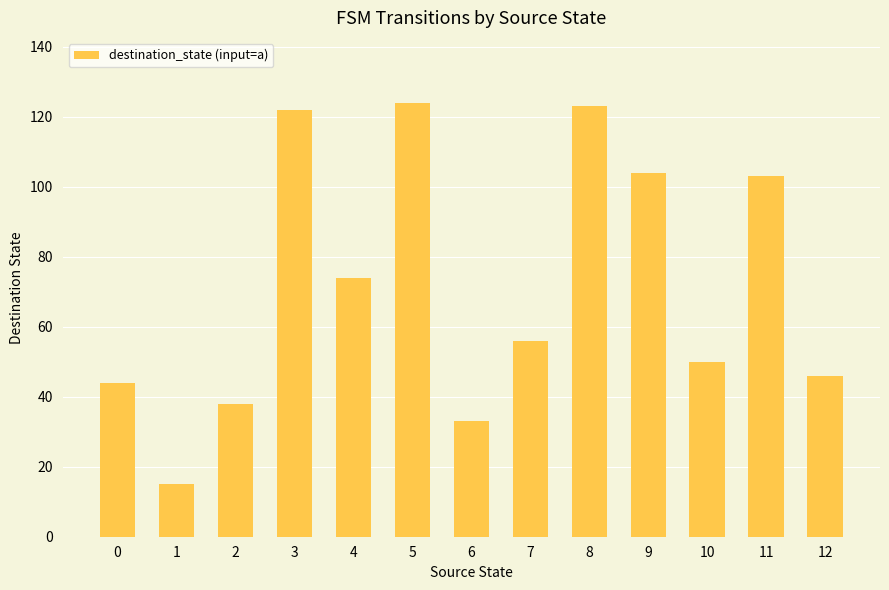

How many bars are there in total?

13